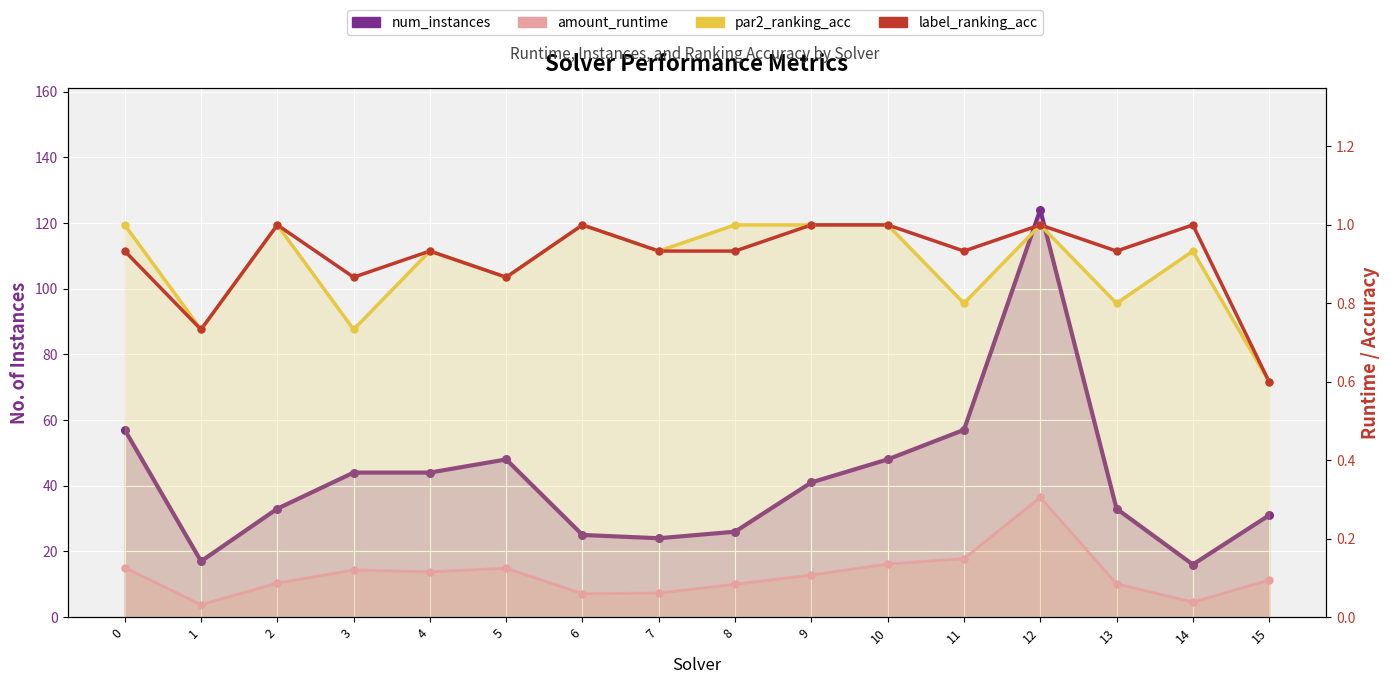

Which series has the largest Y range (max minus min)?

num_instances